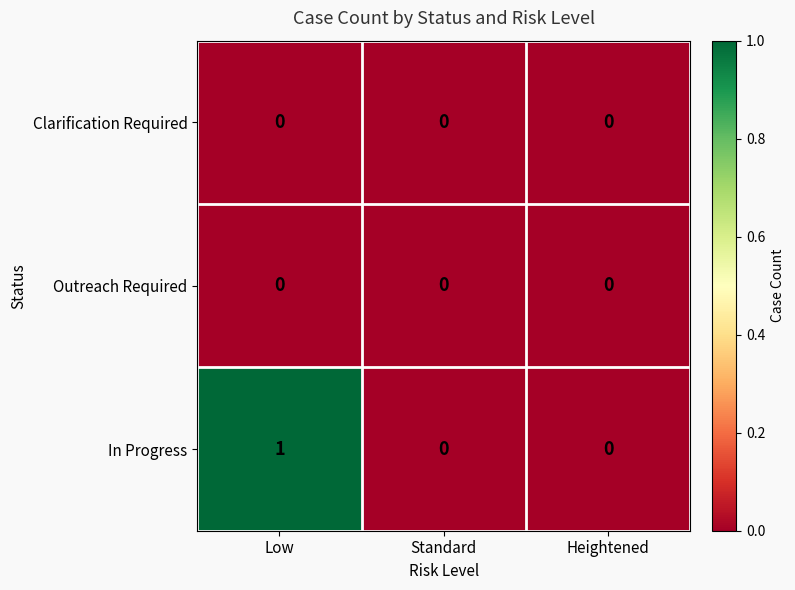

How many series are shown in this chart?

3